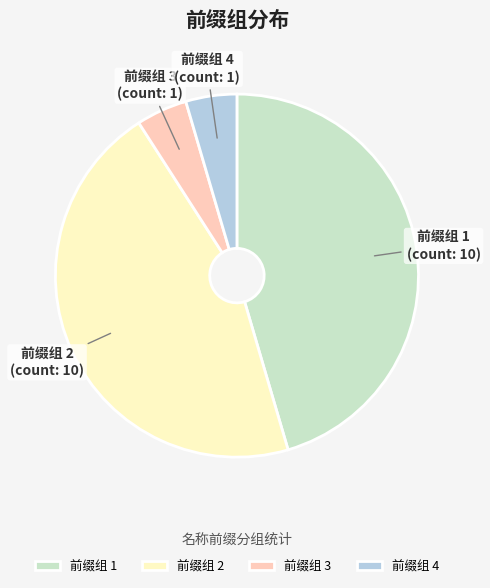

The 前缀组 4 slice represents 5% of the pie. True or false?

True